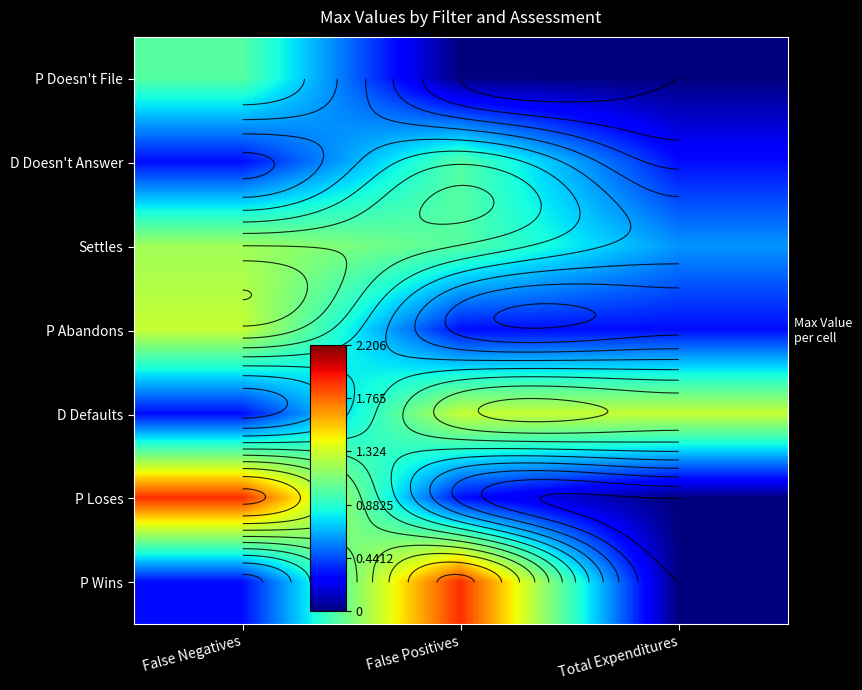

At how many categories does at least one series exceed 1?

3